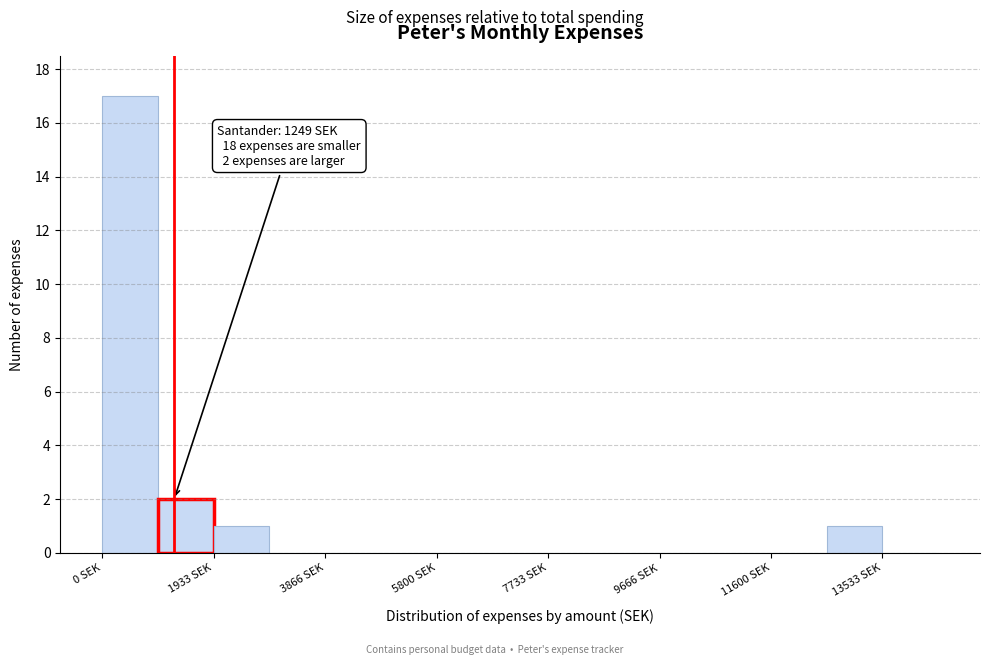

Over which range of the x-axis is the bar tallest?

0 to 1000